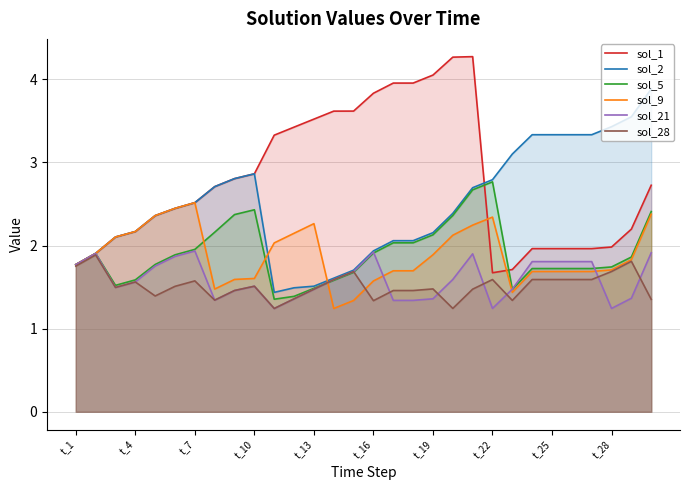

How many interior local peaks does the sol_1 series have?

1